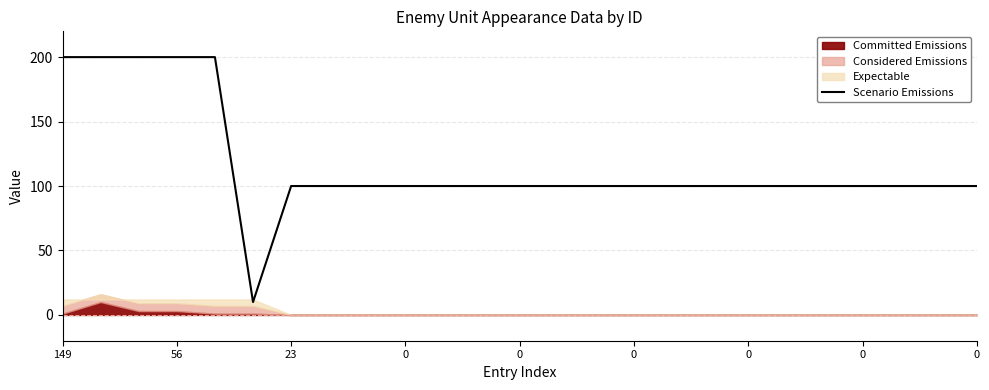

How many data points does each series have?

25